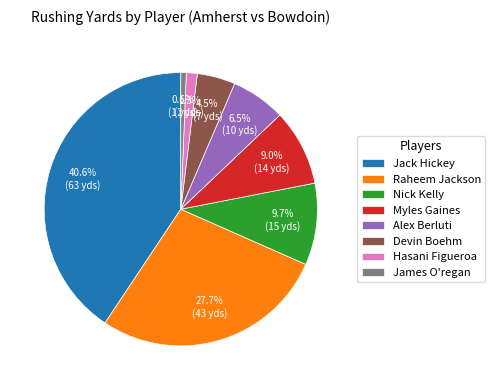

Is there a majority slice in this chart?

No